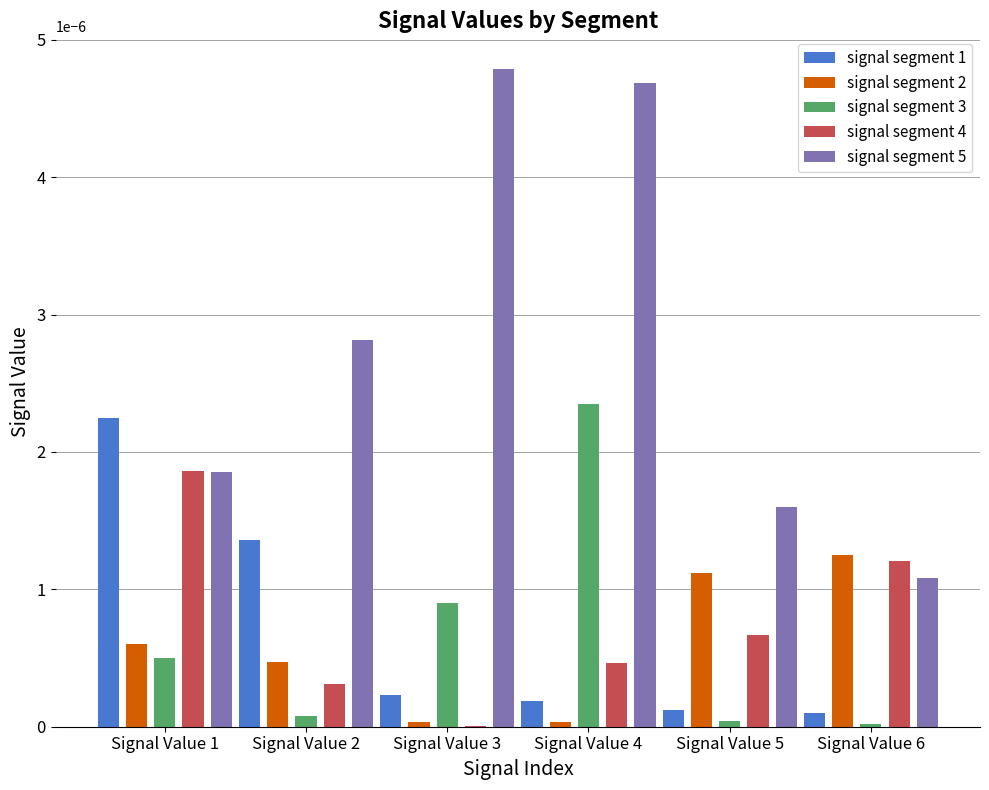

The value of signal segment 2 at Signal Value 3 is 0.0. True or false?

True